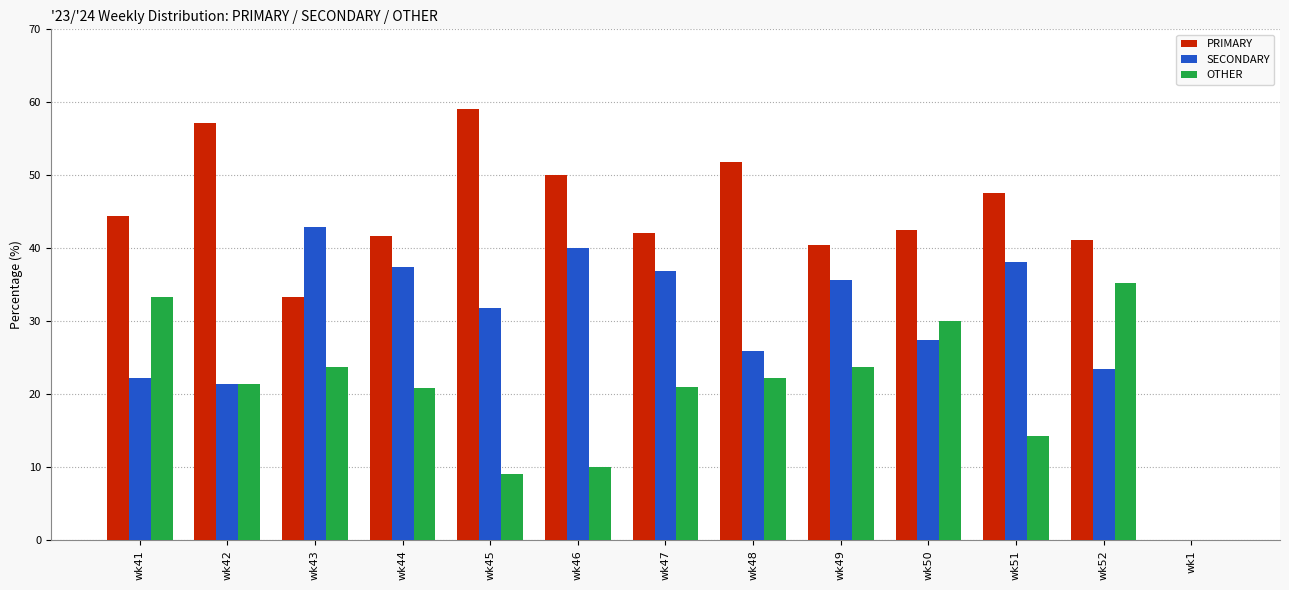

Which series has the widest spread of values?

PRIMARY